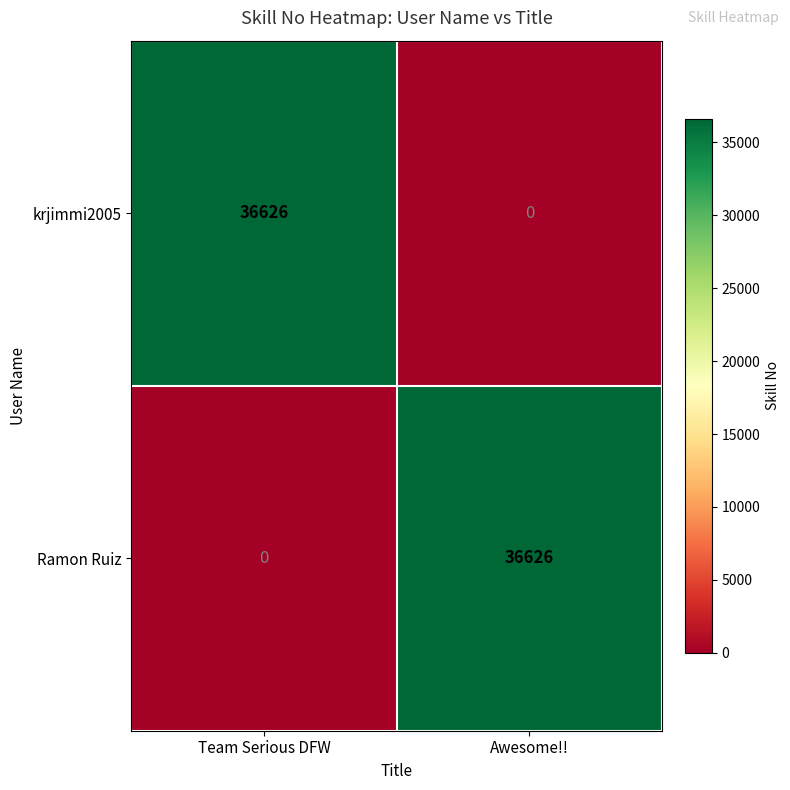

Count the number of categories in the chart.

2